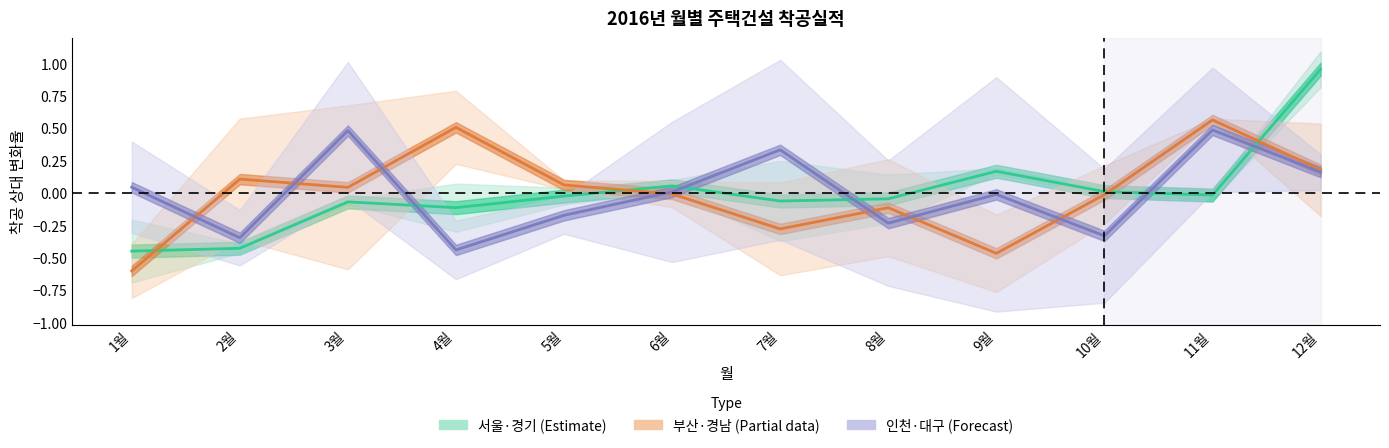

Where is the first local maximum for 인천·대구 (Forecast)?

3월